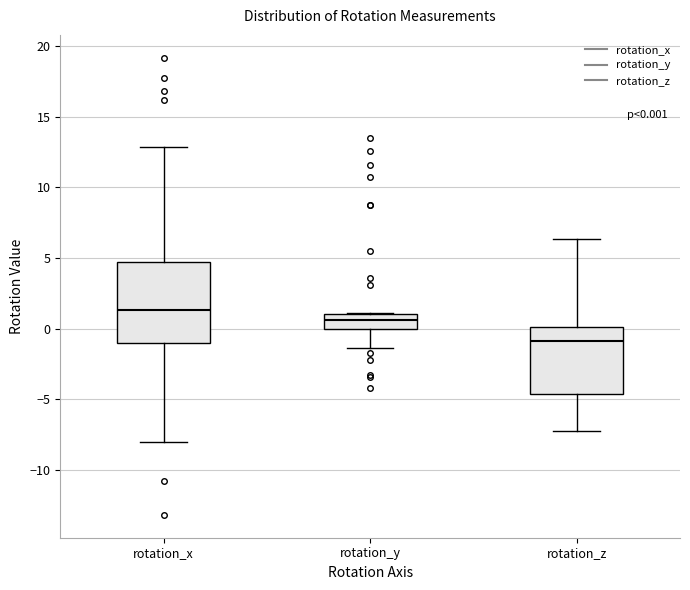

Comparing the boxes themselves (not the whiskers), which one is the tallest?

rotation_x